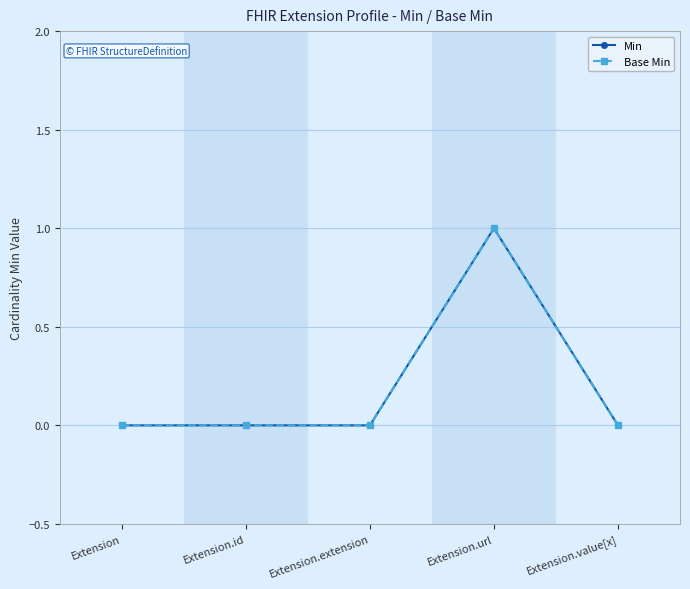

Which series has the largest total across all categories?

Min